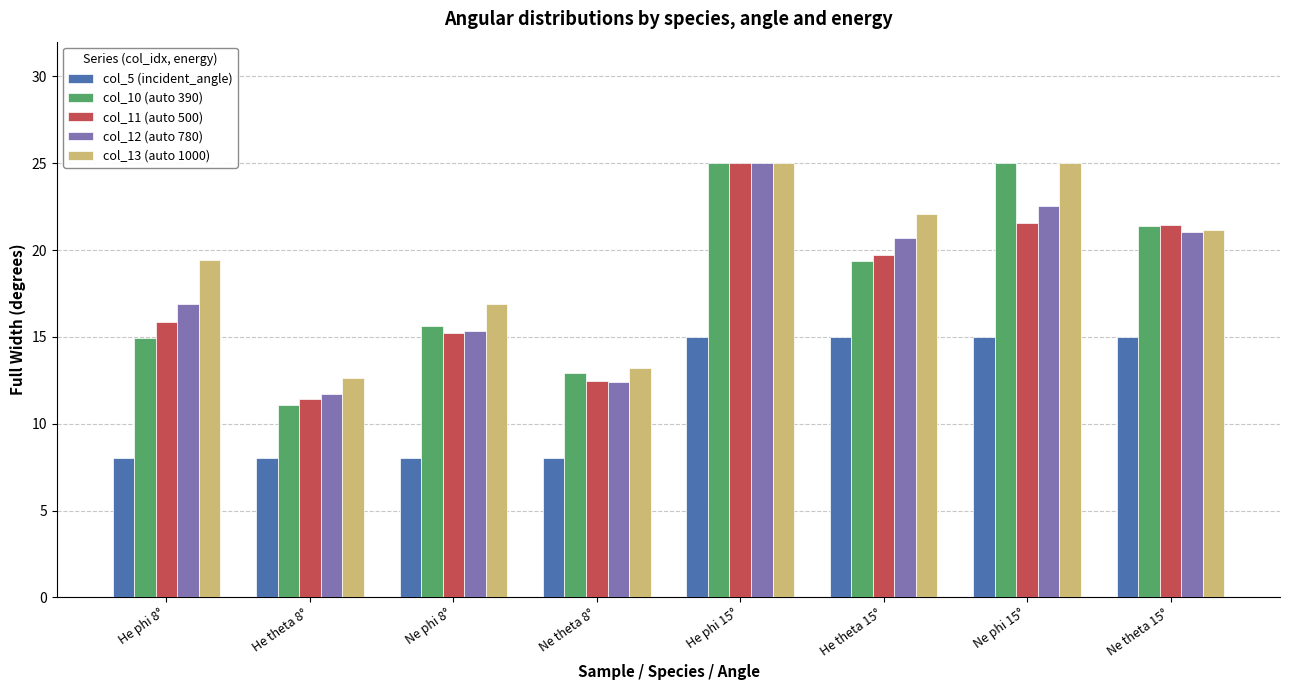

The col_10 (auto 390) series shows 12.4 at He phi 15°. True or false?

False